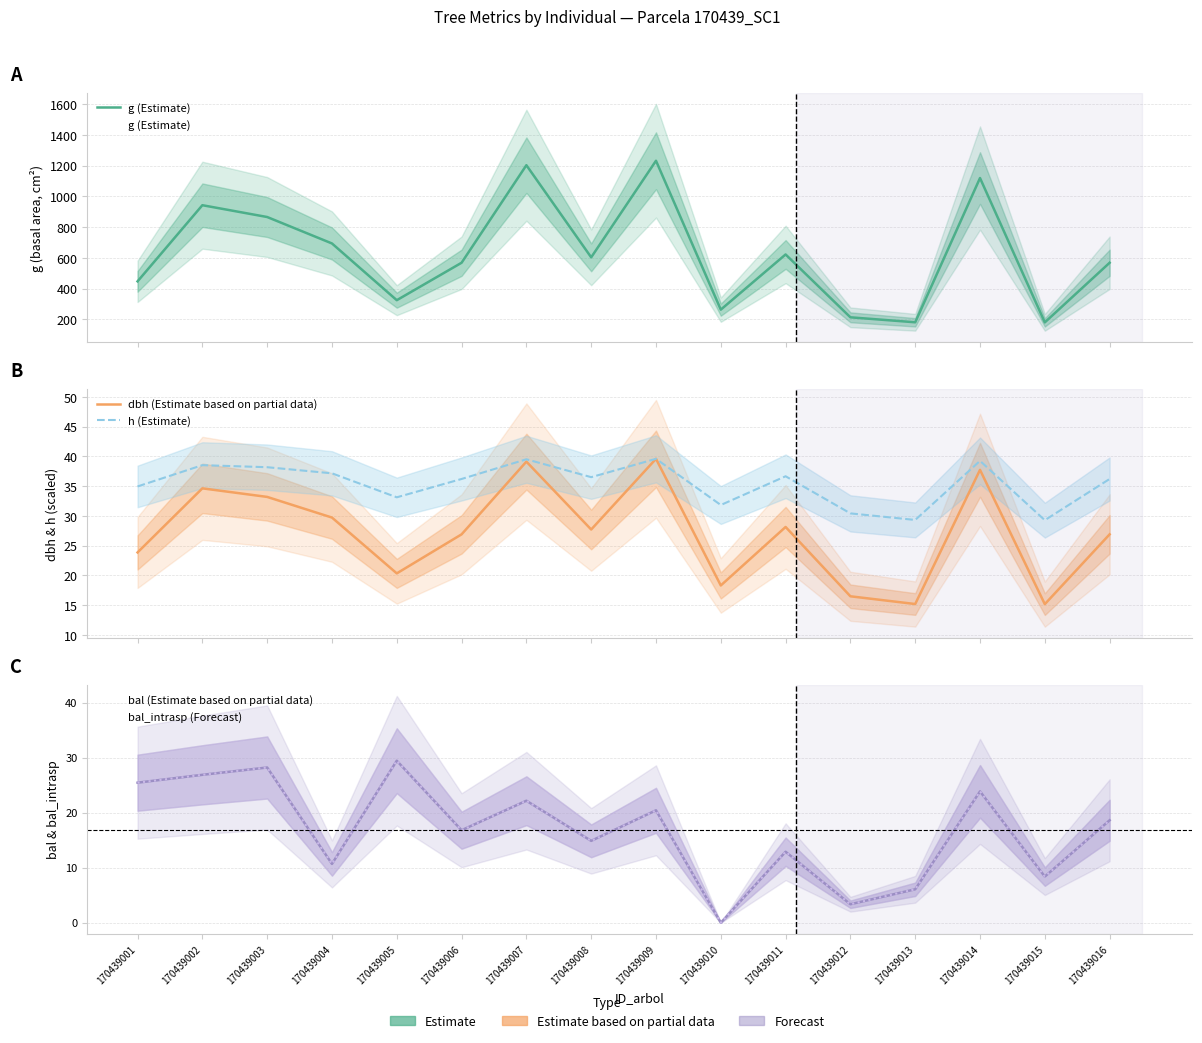

How many data points does each series have?

16